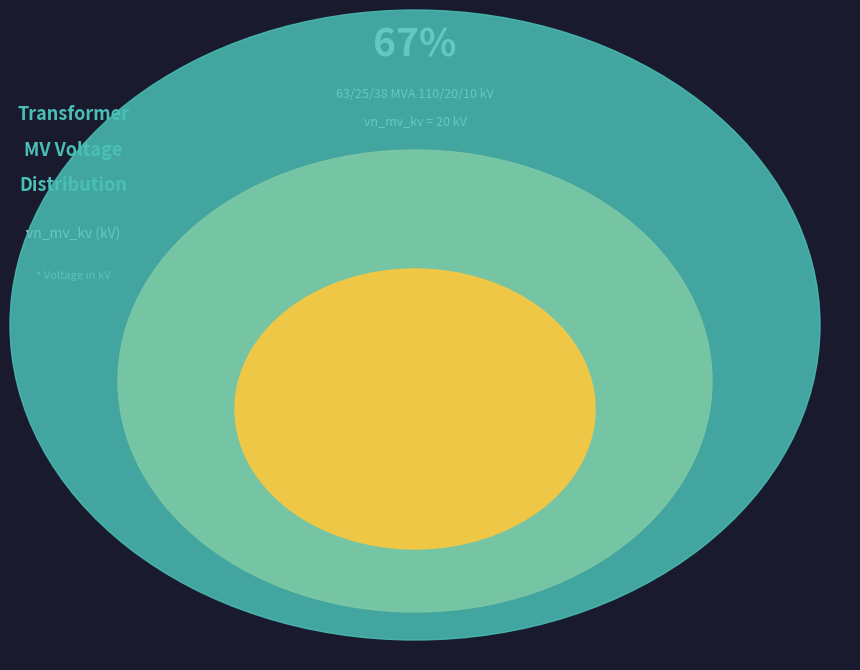

Which category accounts for the majority?

63/25/38 MVA 110/20/10 kV